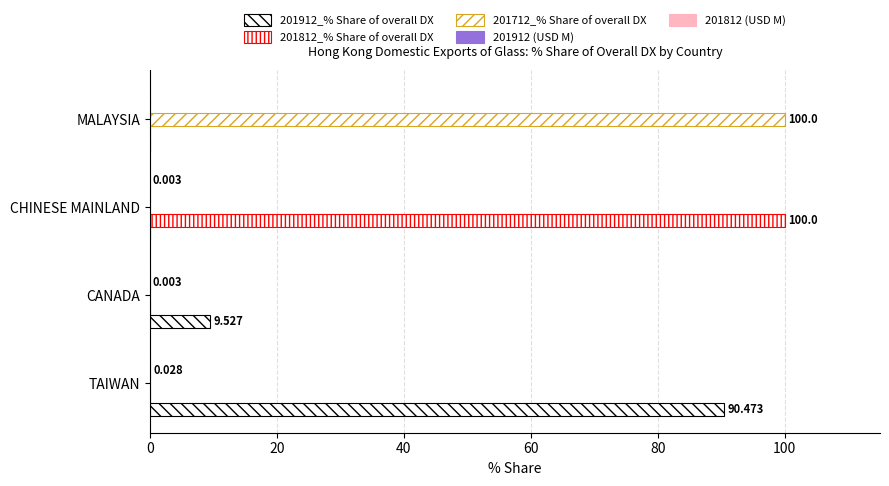

Count the number of data series in this chart.

5